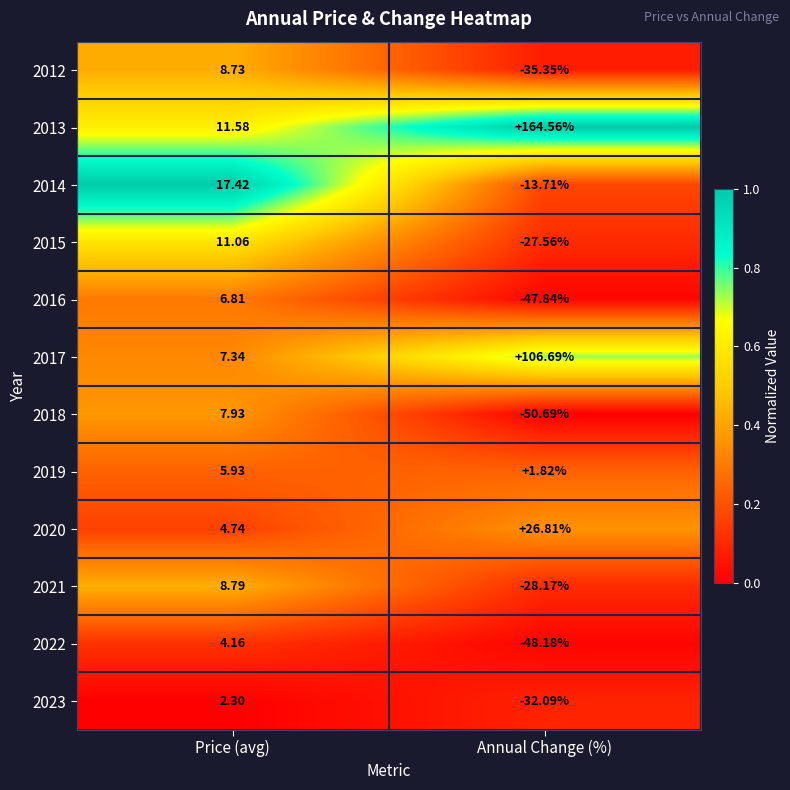

At which category is the sum across all series the highest?

Price (avg)